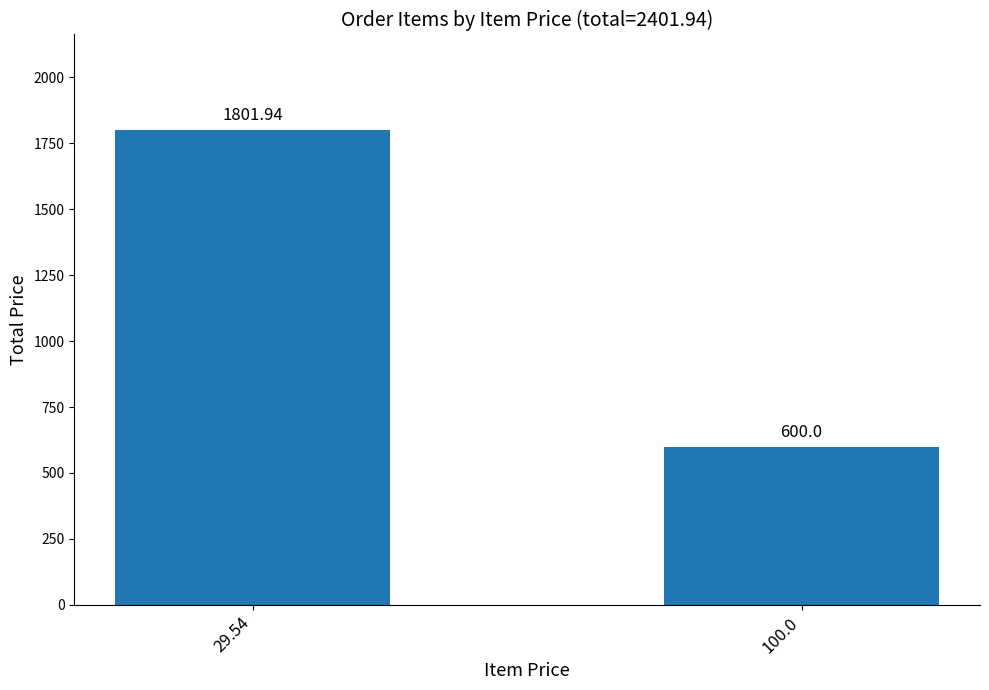

Which label corresponds to the smallest value in the chart?

100.0